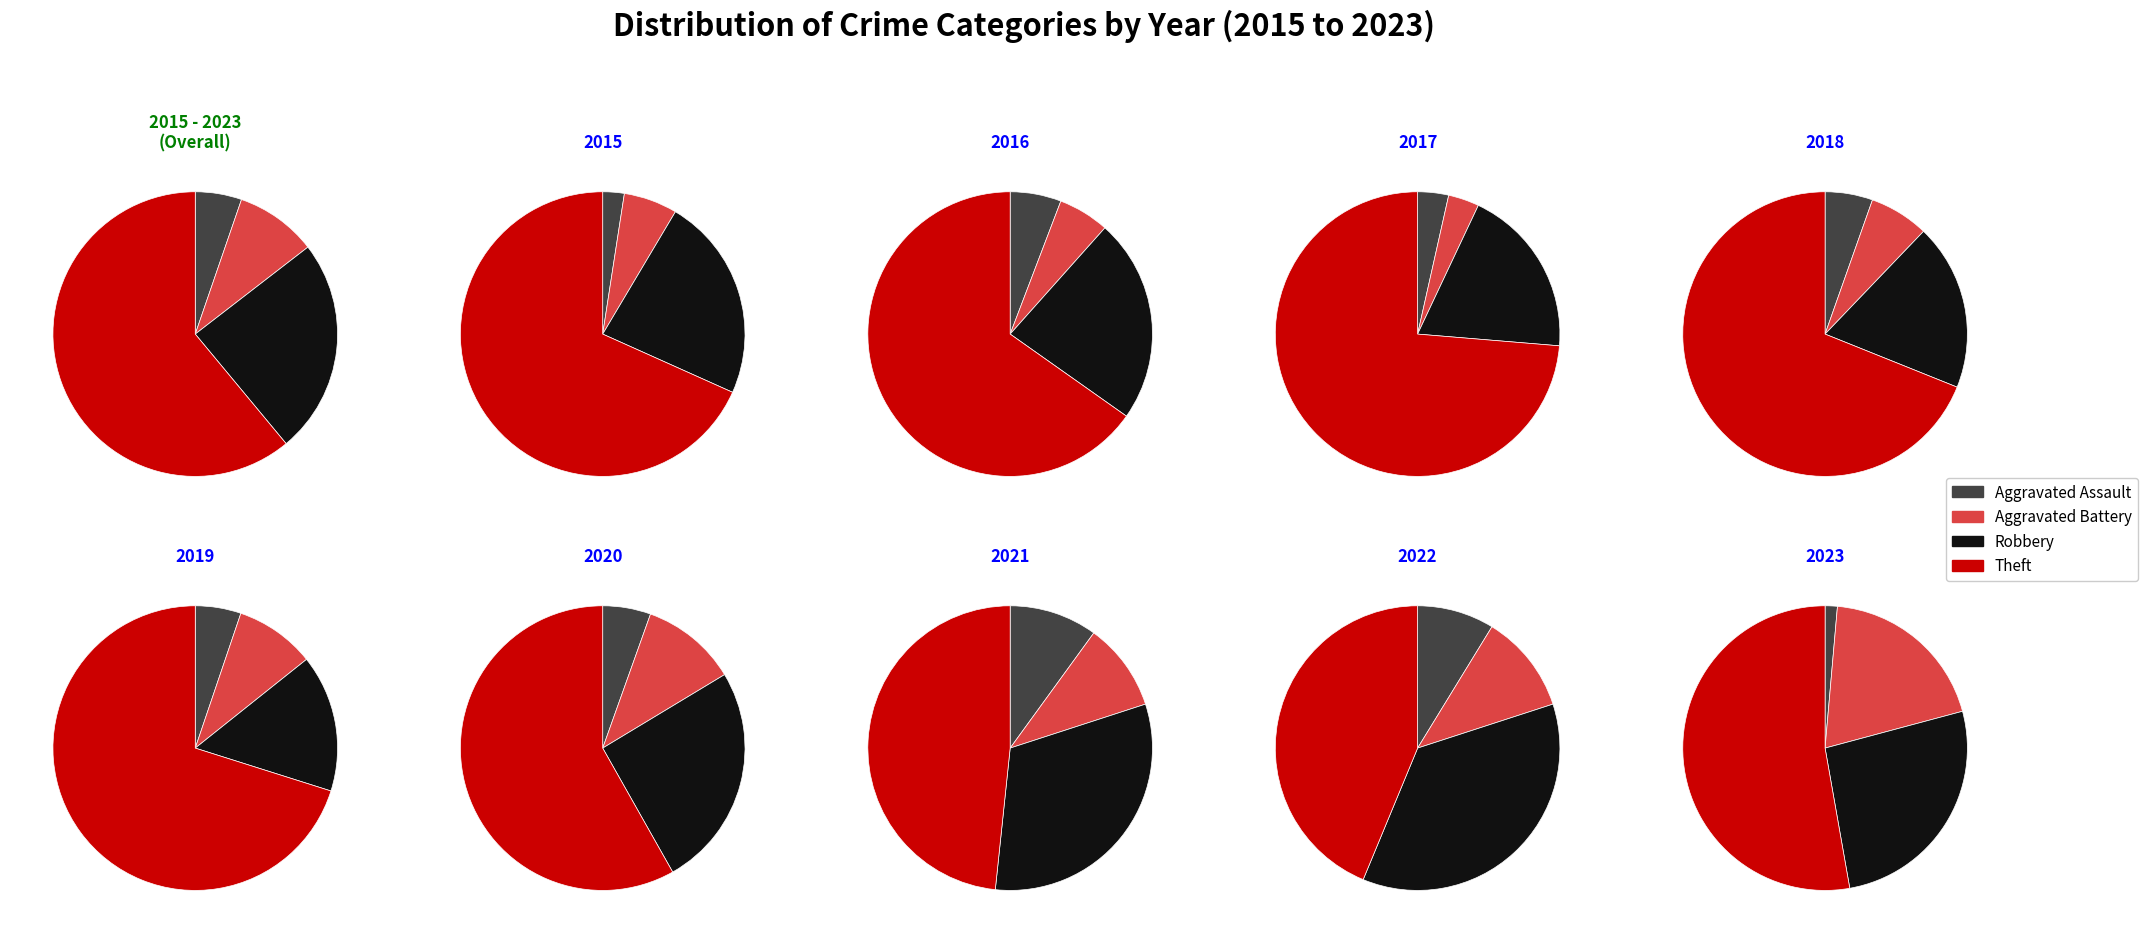

True or false: 2 accounts for 16% of the total.

False